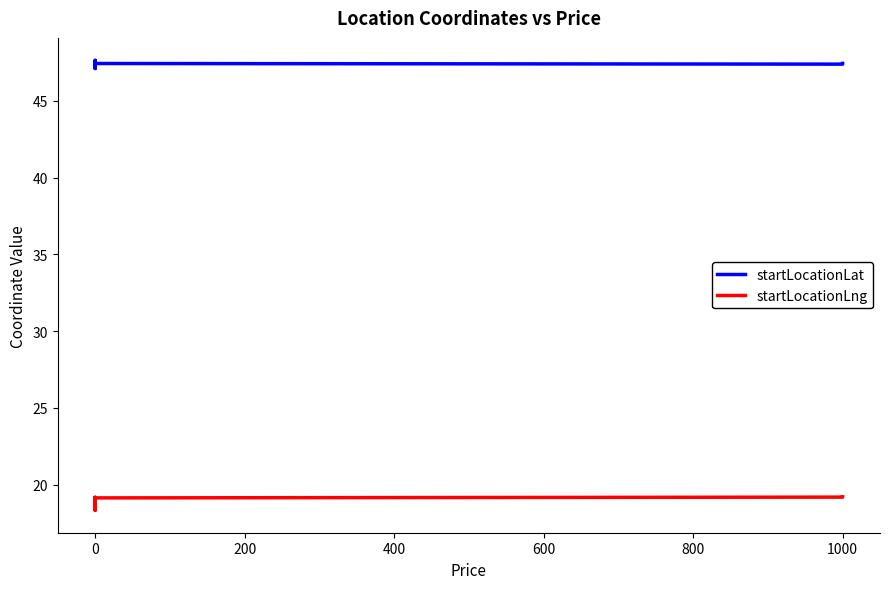

At which label is startLocationLng closest to 18?

11